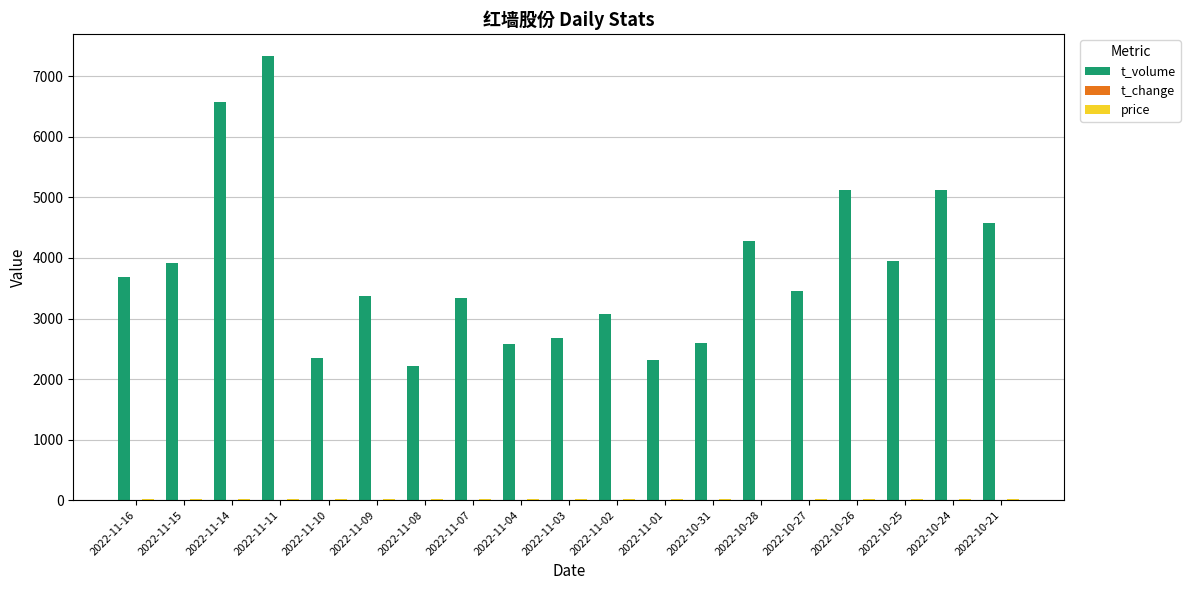

How many groups of bars are there?

19